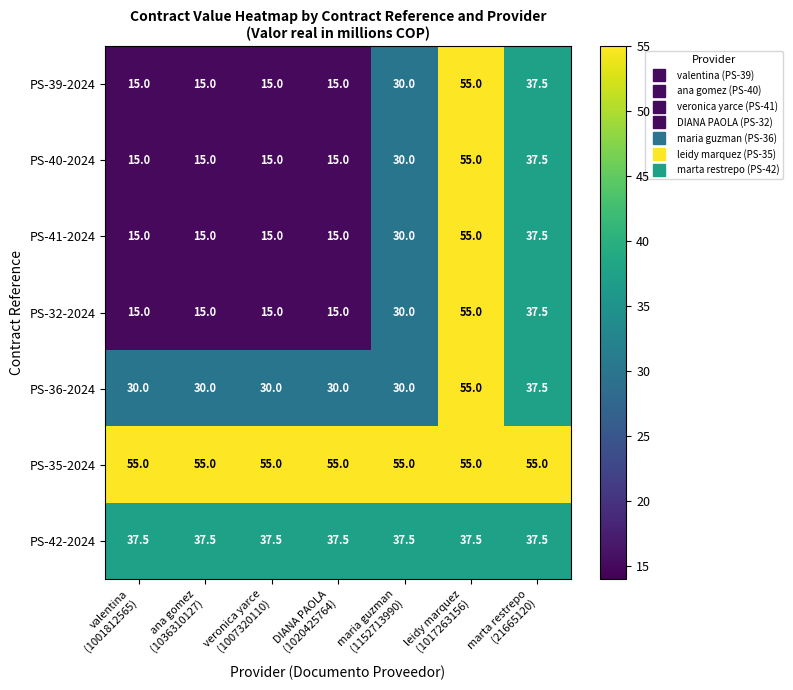

What is the average value of the PS-41-2024 series?

26.1